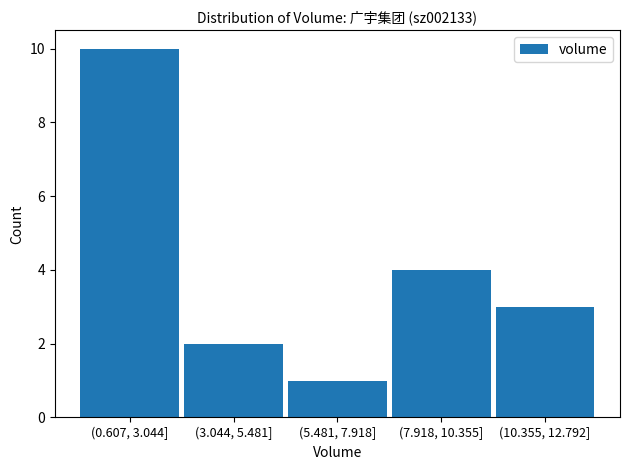

Reading right to left, what are all the values shown in this chart?

(10.355, 12.792]=3	(7.918, 10.355]=4	(5.481, 7.918]=1	(3.044, 5.481]=2	(0.607, 3.044]=10